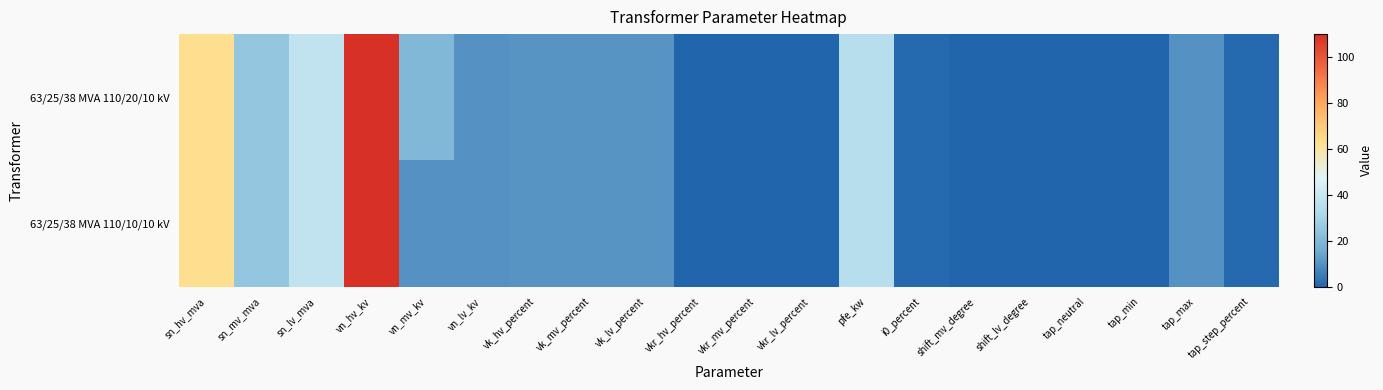

What is the total value across all series at i0_percent?

1.8